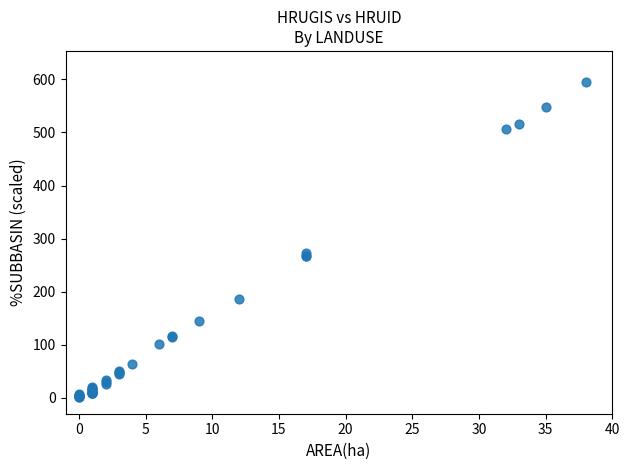

What Y value in the scatter plot is closest to 297?

273.7